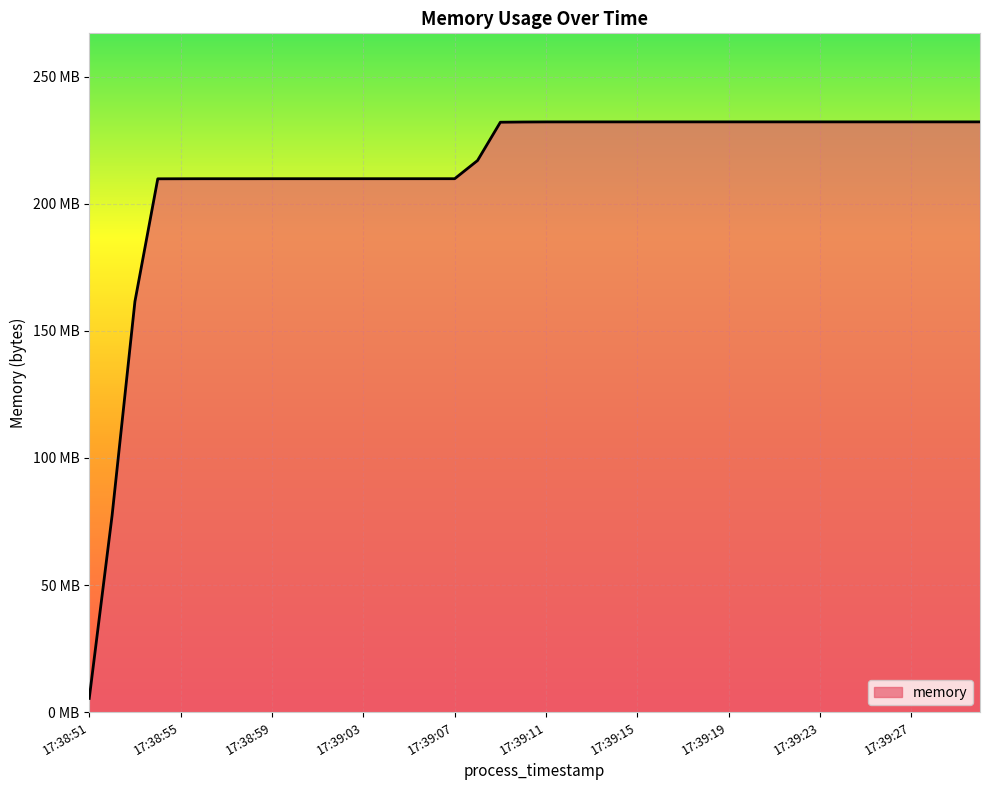

Does the chart display data point markers on the line(s)?

No